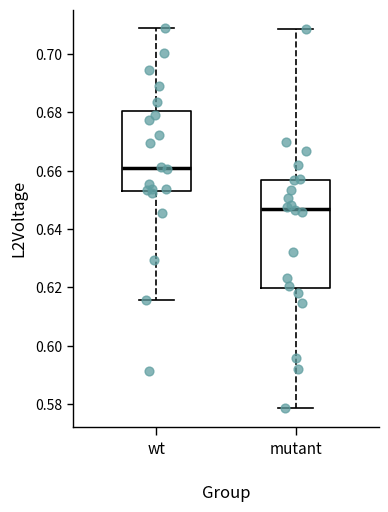

Reading left to right, transcribe this box plot: for each box, give where its median line is, the range the box spans, and where its two whiskers end, as read against the y-axis. The values are not printed on the chart, so give them approximately, as read against the axis.

wt: median 0.660, box 0.654 to 0.680, whiskers 0.616 to 0.708
mutant: median 0.648, box 0.620 to 0.656, whiskers 0.578 to 0.708